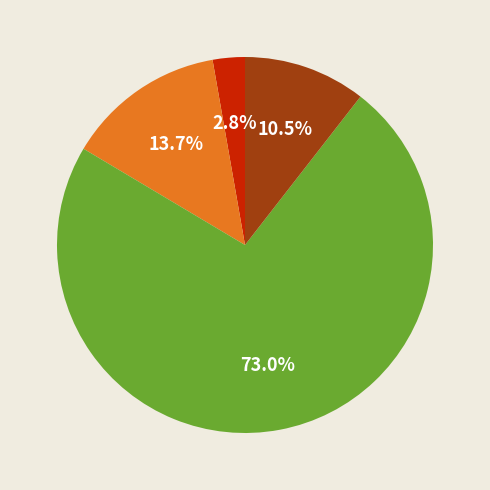

How many slices are in this pie chart?

4